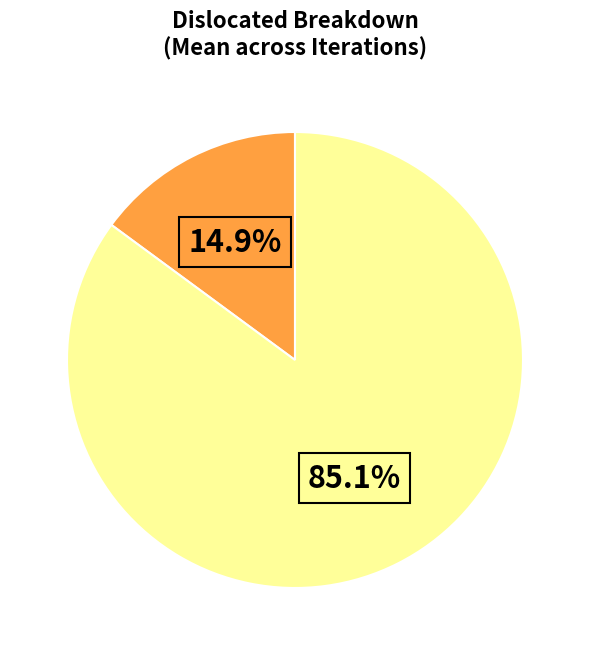

Does any single category account for the majority?

Yes